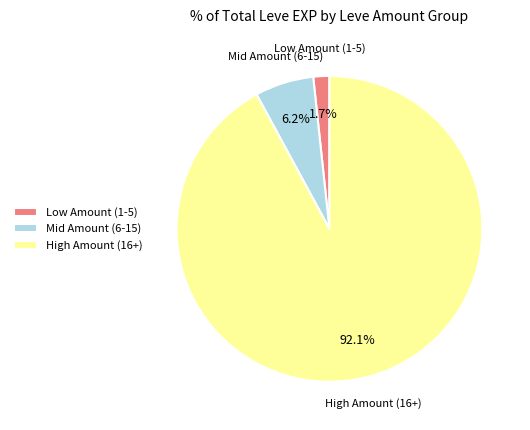

How many slices are in this pie chart?

3